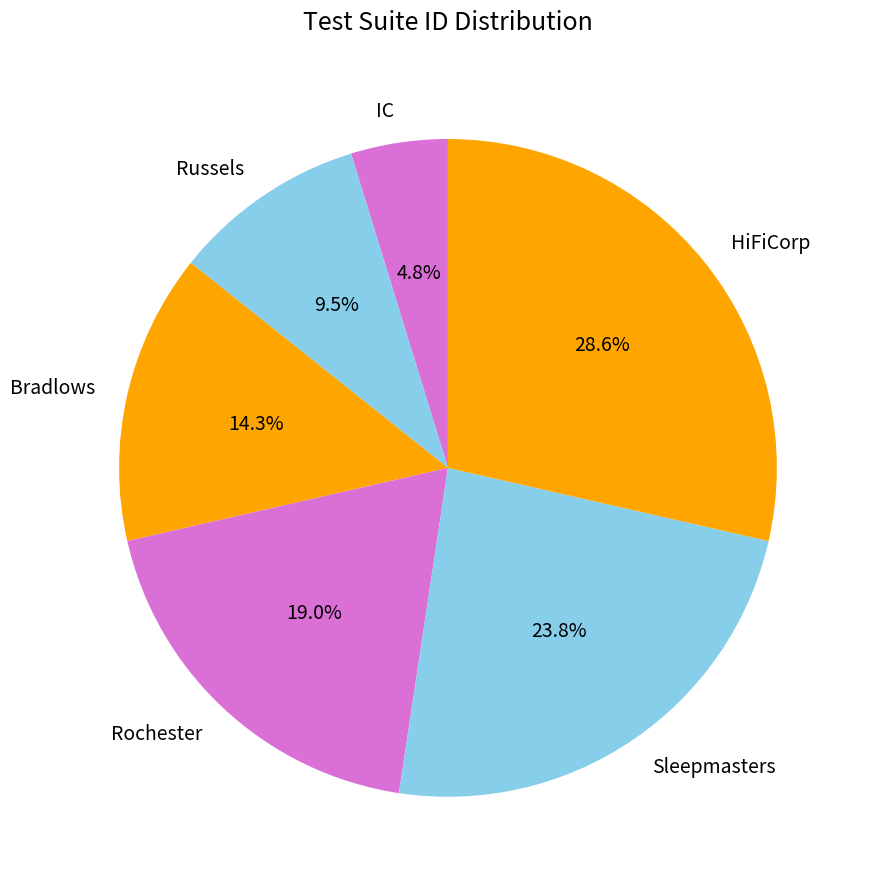

Does HiFiCorp account for over 50% of the chart?

No